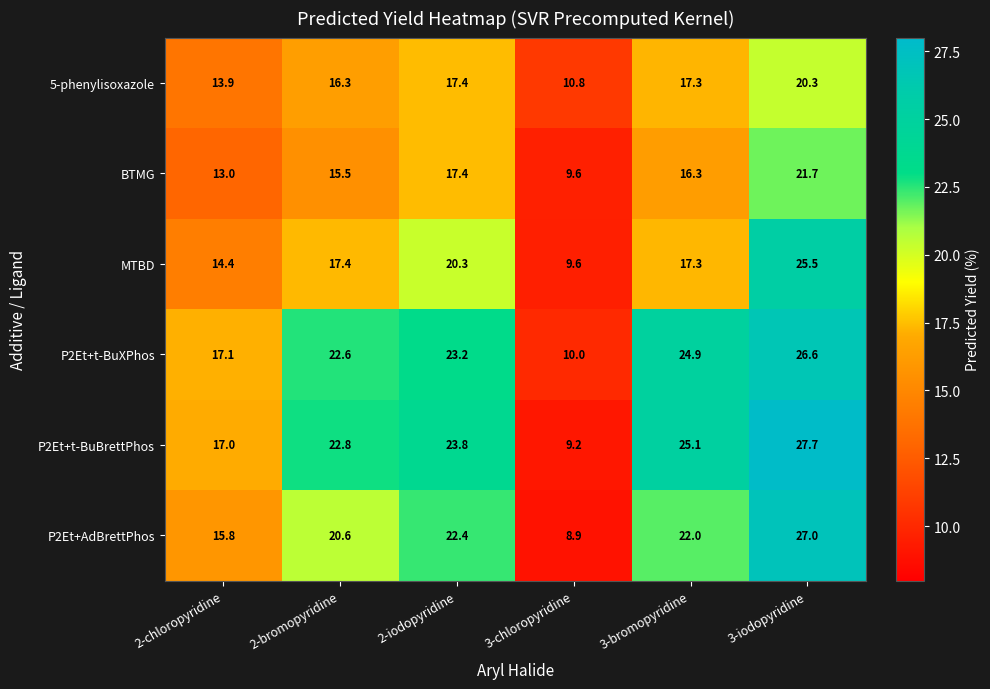

What is the difference between the highest and lowest values at 3-bromopyridine?

8.8